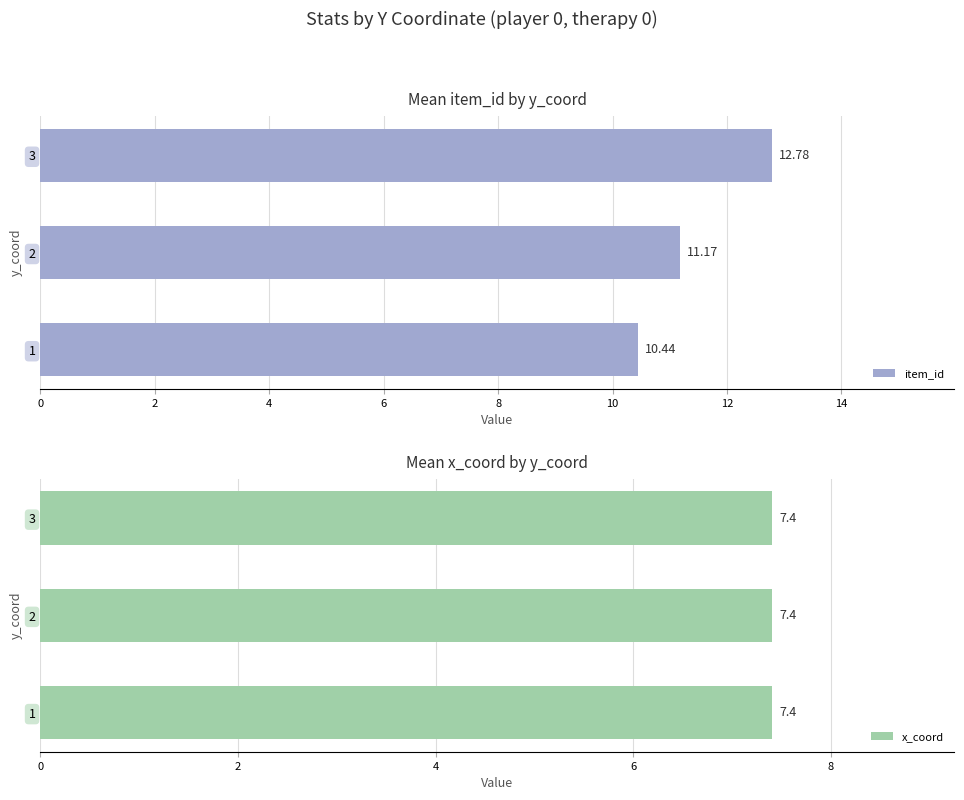

What is the sum of all item_id values?

34.4